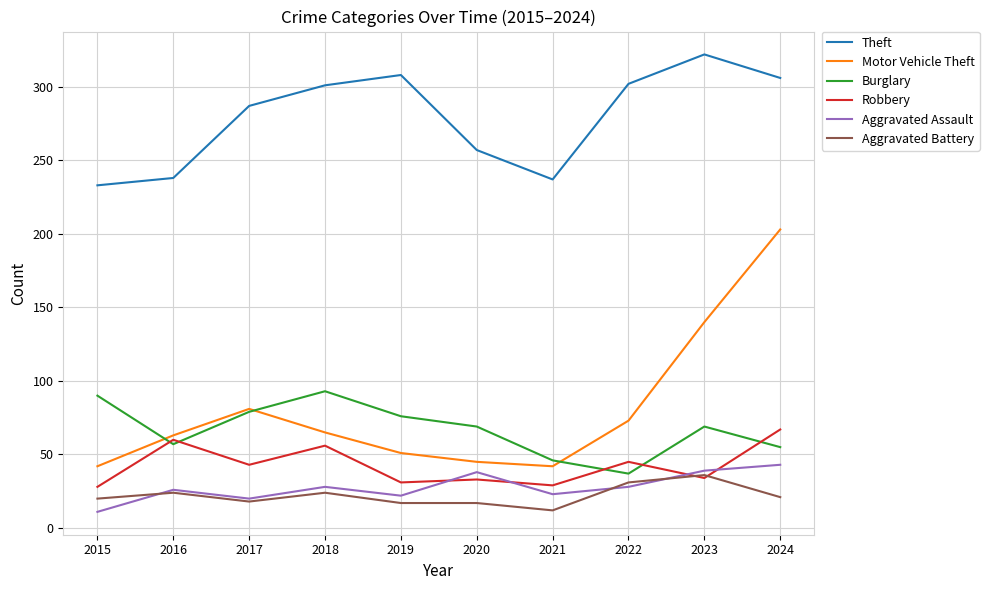

The Burglary series shows 57 at 2016. True or false?

True